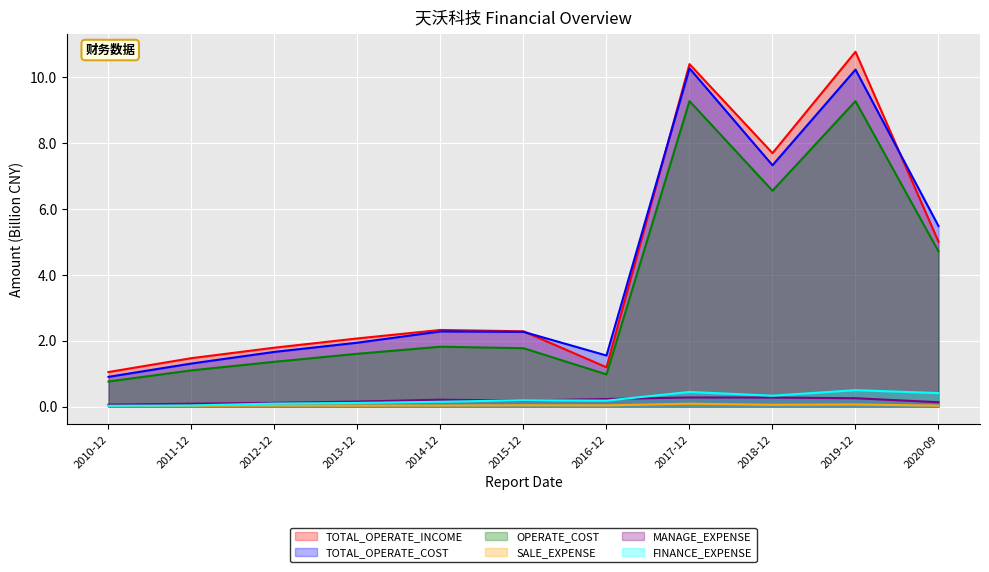

Which series has the largest range (max minus min)?

TOTAL_OPERATE_INCOME